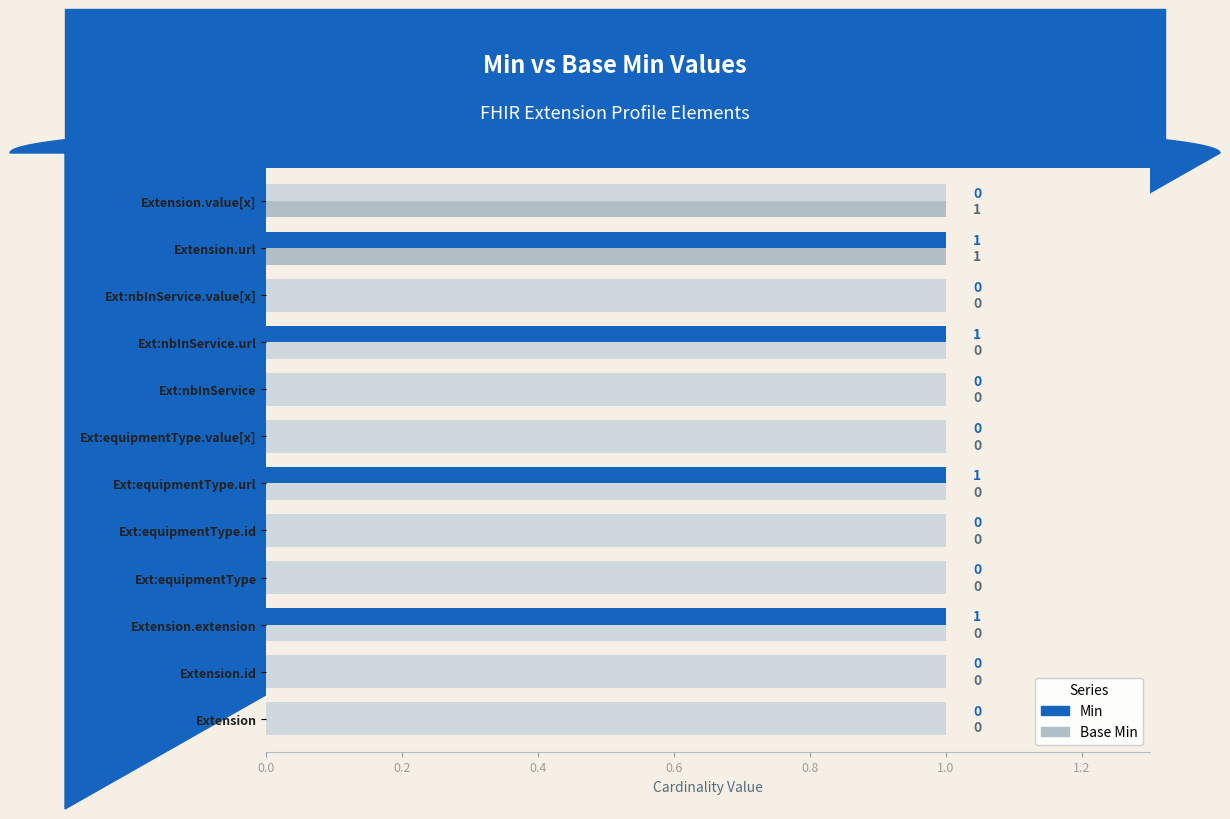

The Base Min series shows 1 at Extension.url. True or false?

False